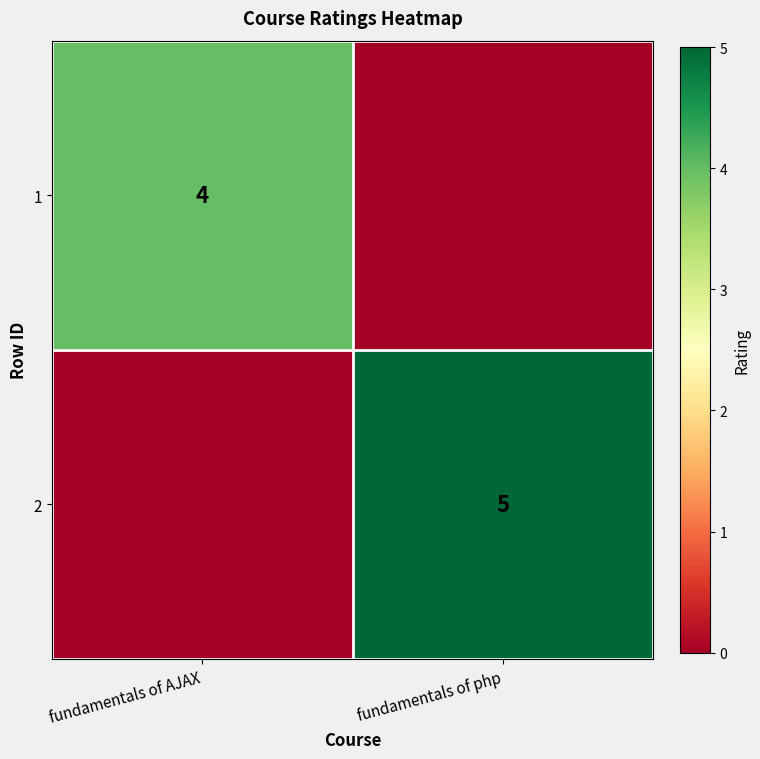

True or false: 2 has a value of 9 at fundamentals of php.

False